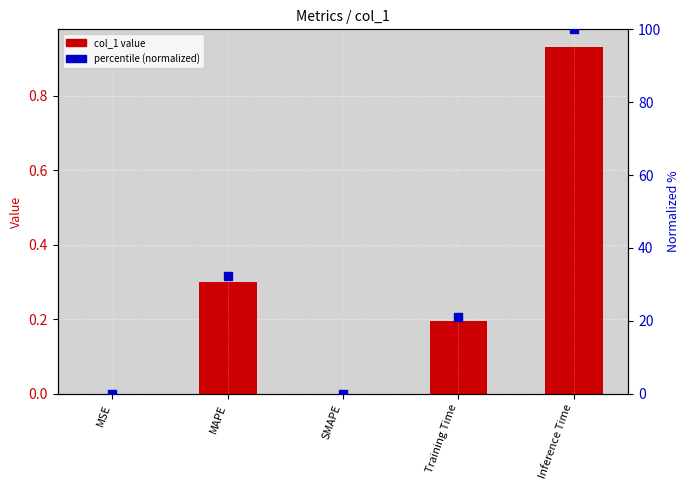

What is the total value across all series at Inference Time?

100.9